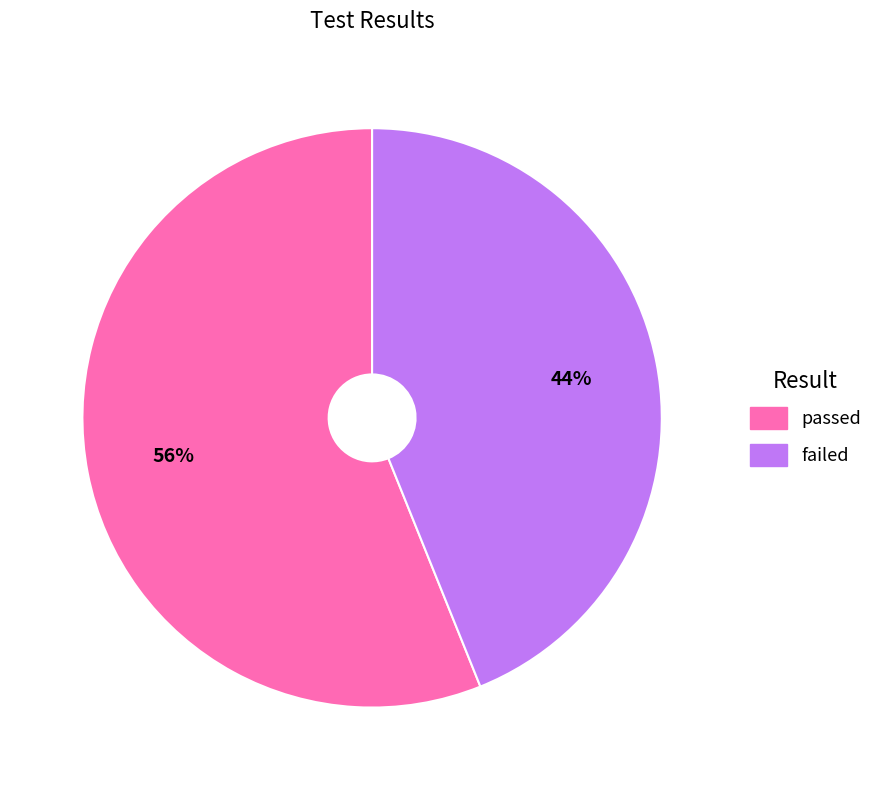

Between passed and failed, which is larger?

passed